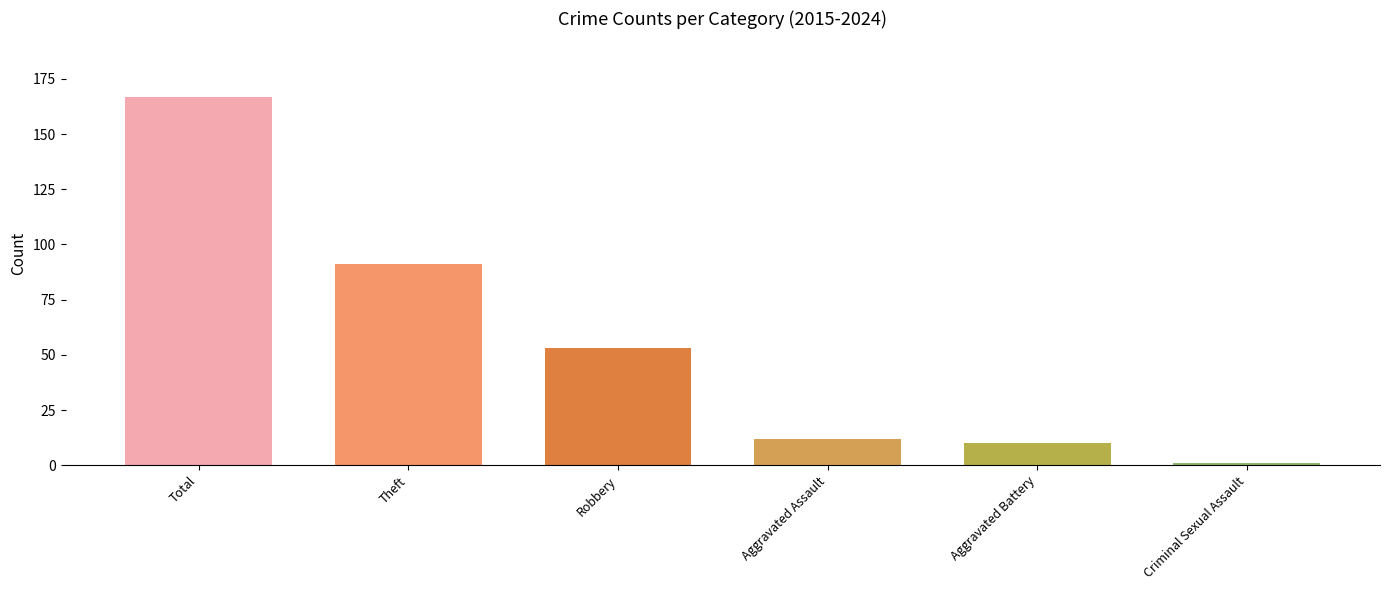

What is the value of the 5th bar from the left?

10